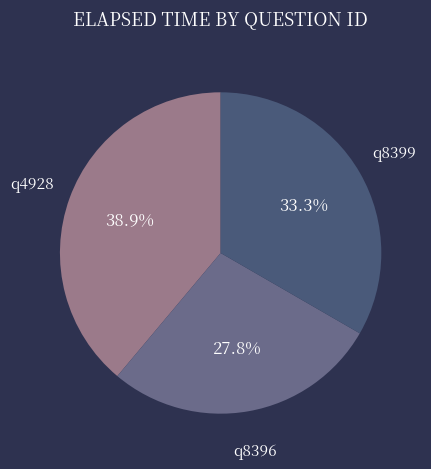

What percentage is the q8396 slice, to the nearest percent?

28%